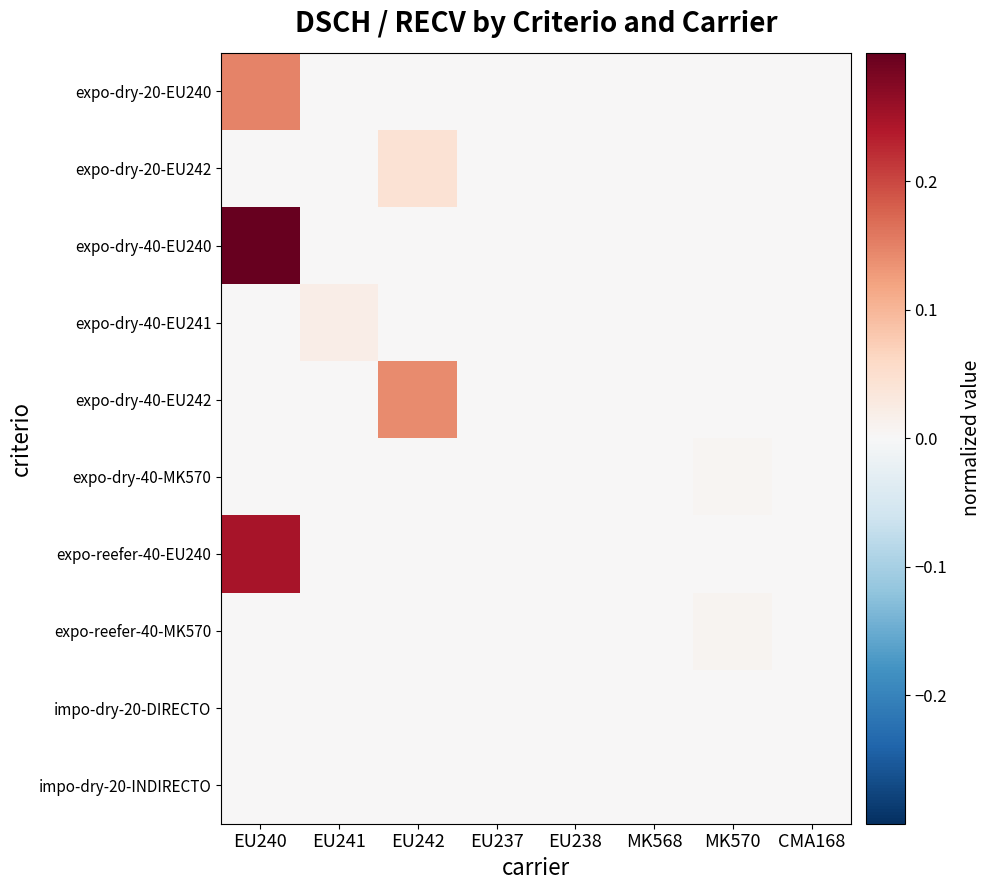

At EU237, list the series in order from smallest to largest.

expo-dry-20-EU240, expo-dry-20-EU242, expo-dry-40-EU240, expo-dry-40-EU241, expo-dry-40-EU242, expo-dry-40-MK570, expo-reefer-40-EU240, expo-reefer-40-MK570, impo-dry-20-DIRECTO, impo-dry-20-INDIRECTO